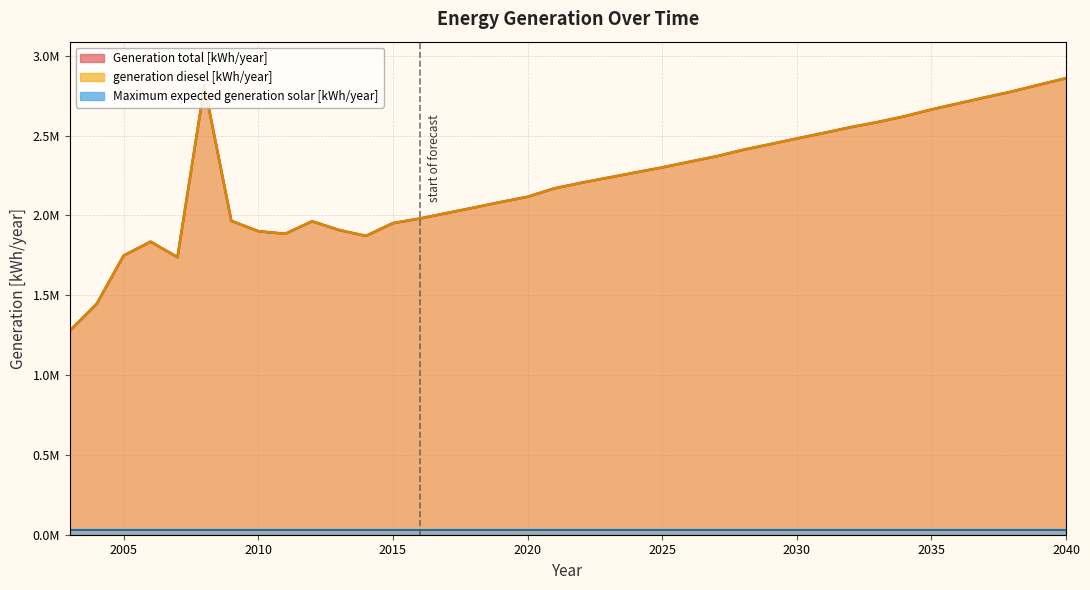

True or false: Generation total [kWh/year] and generation diesel [kWh/year] cross at least once.

False